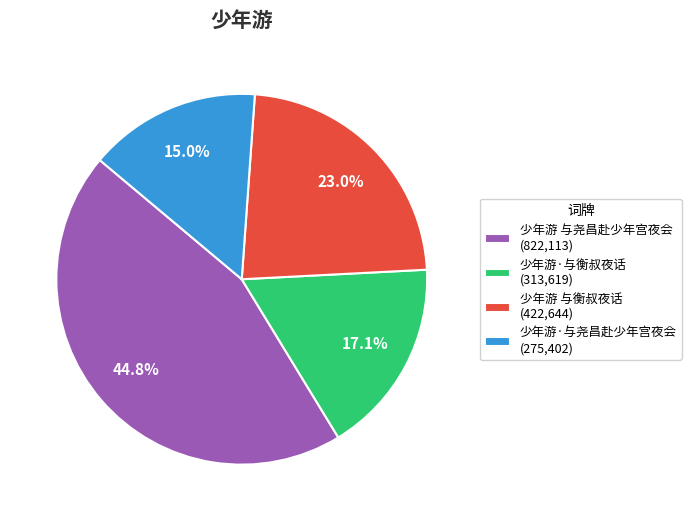

Which slice is the smallest?

少年游·与尧昌赴少年宫夜会